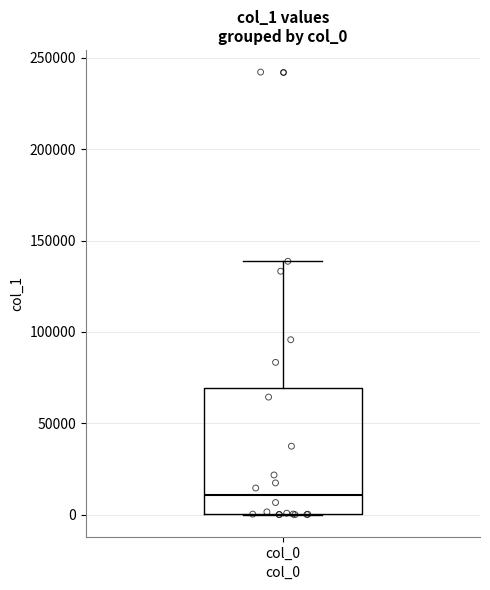

Transcribe this box plot: give where the median line is, the range the box spans, and where the two whiskers end, as read against the y-axis. The values are not printed on the chart, so give them approximately, as read against the axis.

median 10000, box 0 to 70000, whiskers 0 to 140000